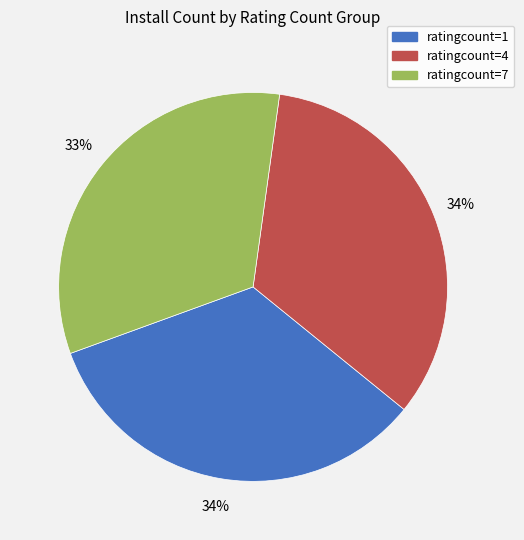

To the nearest percent, what is the average slice percentage?

33%